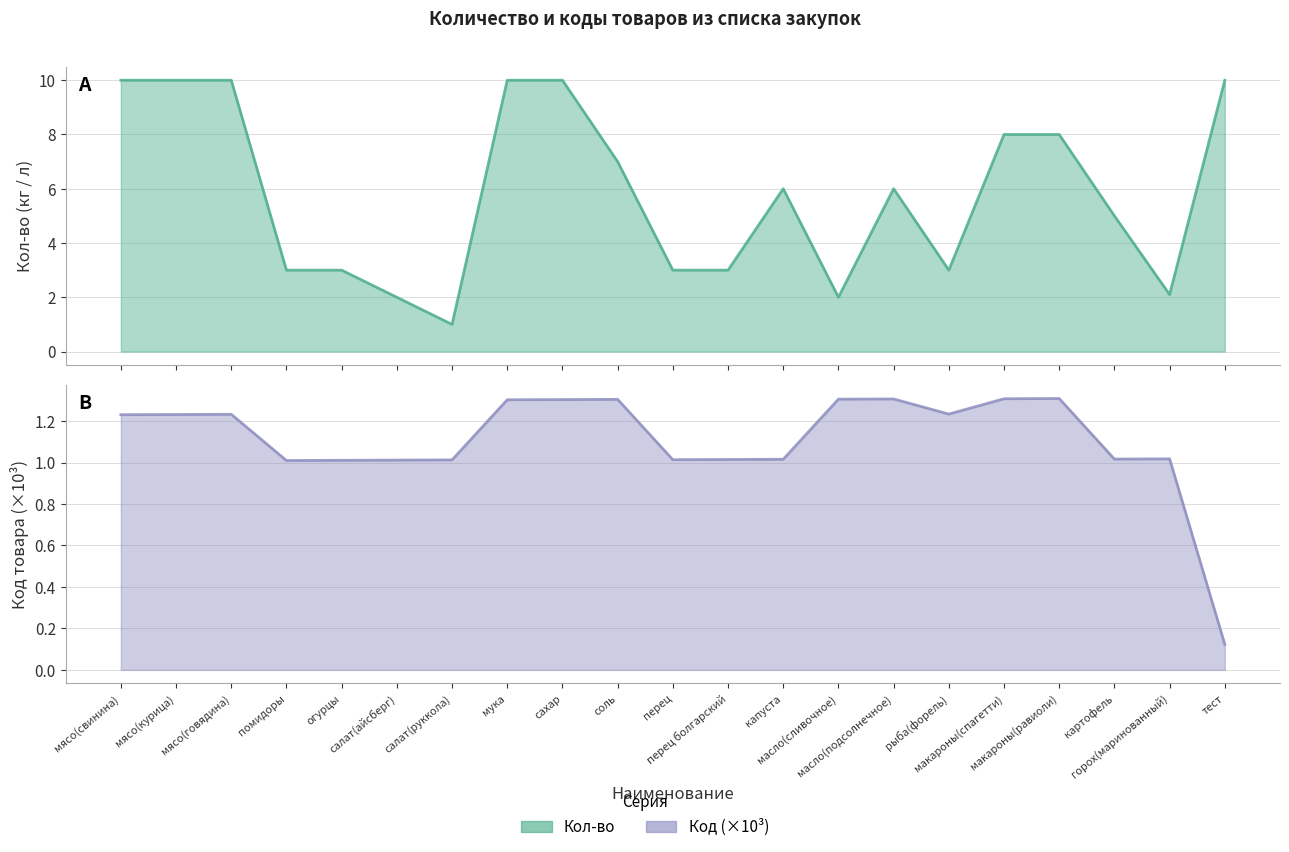

True or false: Кол-во has more than 2 points higher than both neighbors.

False